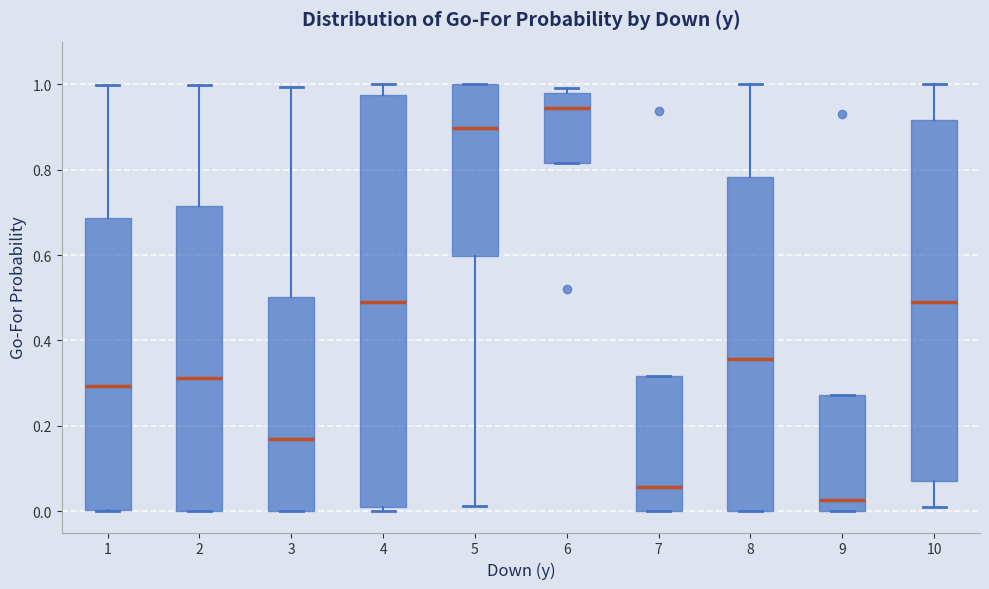

Reading left to right, transcribe this box plot: for each box, give where its median line is, the range the box spans, and where its two whiskers end, as read against the y-axis. The values are not printed on the chart, so give them approximately, as read against the axis.

1: median 0.30, box 0.00 to 0.68, whiskers 0.00 to 1.00
2: median 0.32, box 0.00 to 0.72, whiskers 0.00 to 1.00
3: median 0.16, box 0.00 to 0.50, whiskers 0.00 to 1.00
4: median 0.50, box 0.02 to 0.98, whiskers 0.00 to 1.00
5: median 0.90, box 0.60 to 1.00, whiskers 0.02 to 1.00
6: median 0.94, box 0.82 to 0.98, whiskers 0.82 to 1.00
7: median 0.06, box 0.00 to 0.32, whiskers 0.00 to 0.32
8: median 0.36, box 0.00 to 0.78, whiskers 0.00 to 1.00
9: median 0.02, box 0.00 to 0.28, whiskers 0.00 to 0.28
10: median 0.48, box 0.08 to 0.92, whiskers 0.02 to 1.00